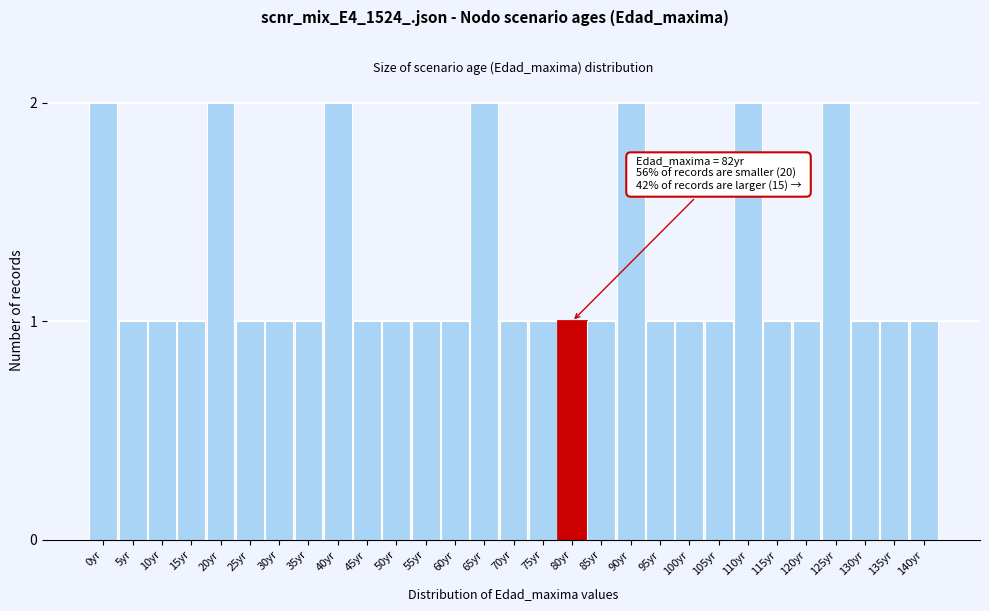

Reading left to right, extract all data points from this chart.

0yr=2	5yr=1	10yr=1	15yr=1	20yr=2	25yr=1	30yr=1	35yr=1	40yr=2	45yr=1	50yr=1	55yr=1	60yr=1	65yr=2	70yr=1	75yr=1	80yr=1	85yr=1	90yr=2	95yr=1	100yr=1	105yr=1	110yr=2	115yr=1	120yr=1	125yr=2	130yr=1	135yr=1	140yr=1